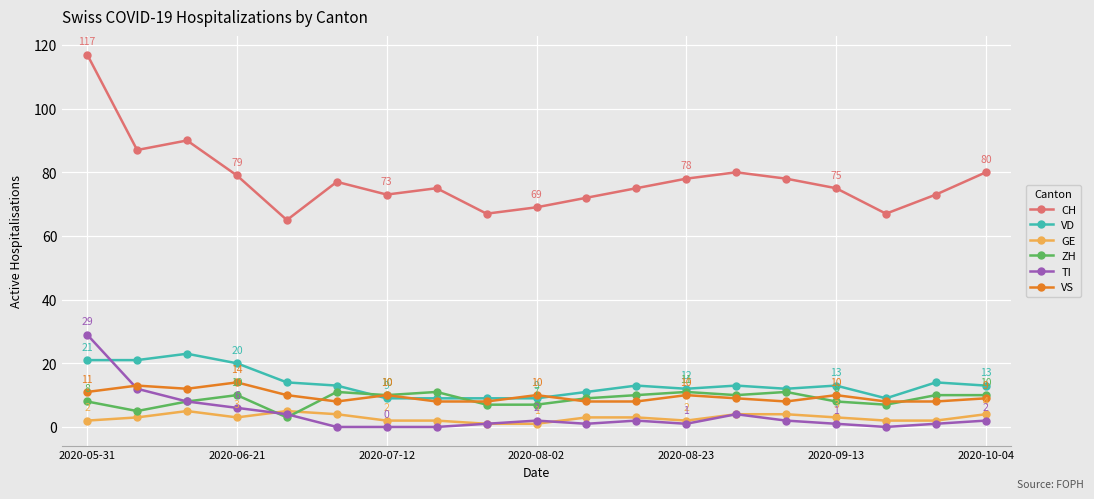

Which series has the largest total across all categories?

CH